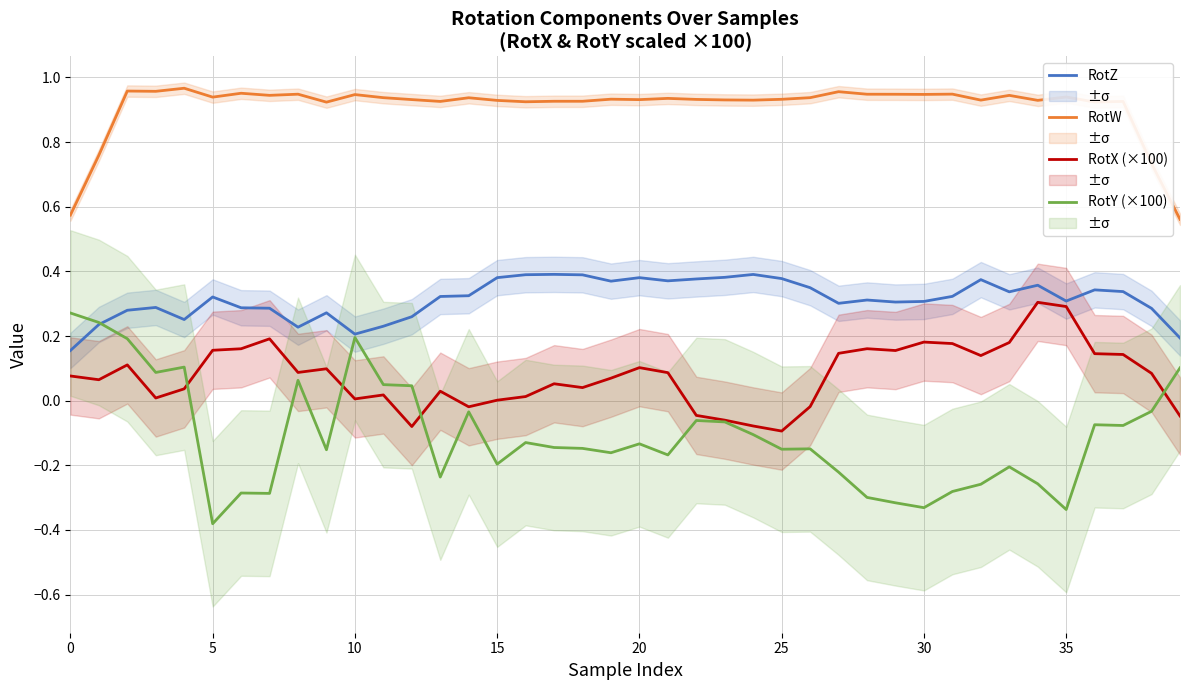

What is the maximum value for RotZ?

0.4